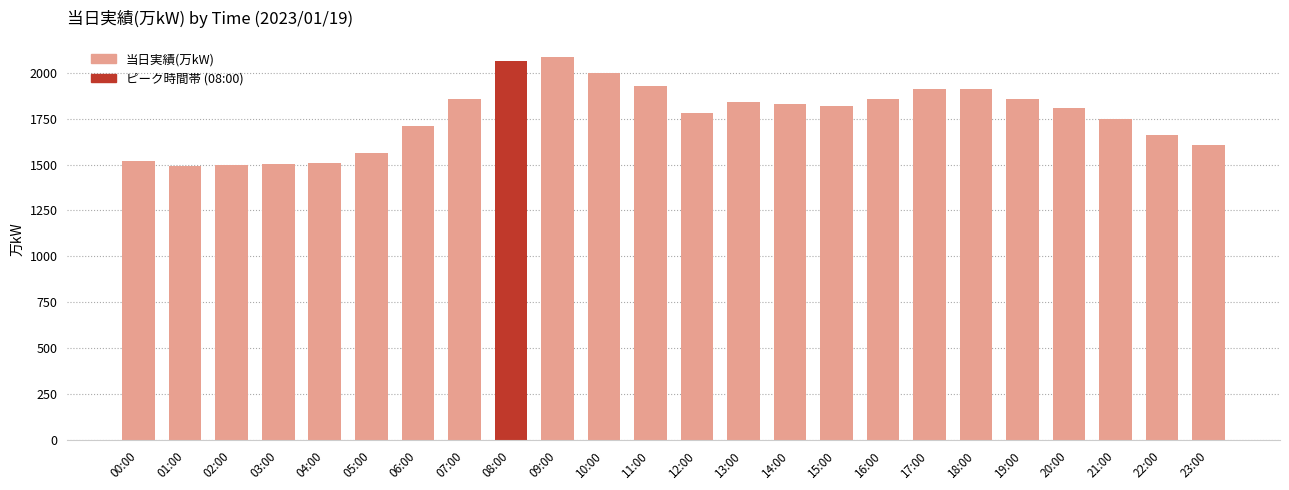

Rank the categories by value from highest to lowest.

09:00, 08:00, 10:00, 11:00, 17:00, 18:00, 07:00, 16:00, 19:00, 13:00, 14:00, 15:00, 20:00, 12:00, 21:00, 06:00, 22:00, 23:00, 05:00, 00:00, 04:00, 03:00, 02:00, 01:00